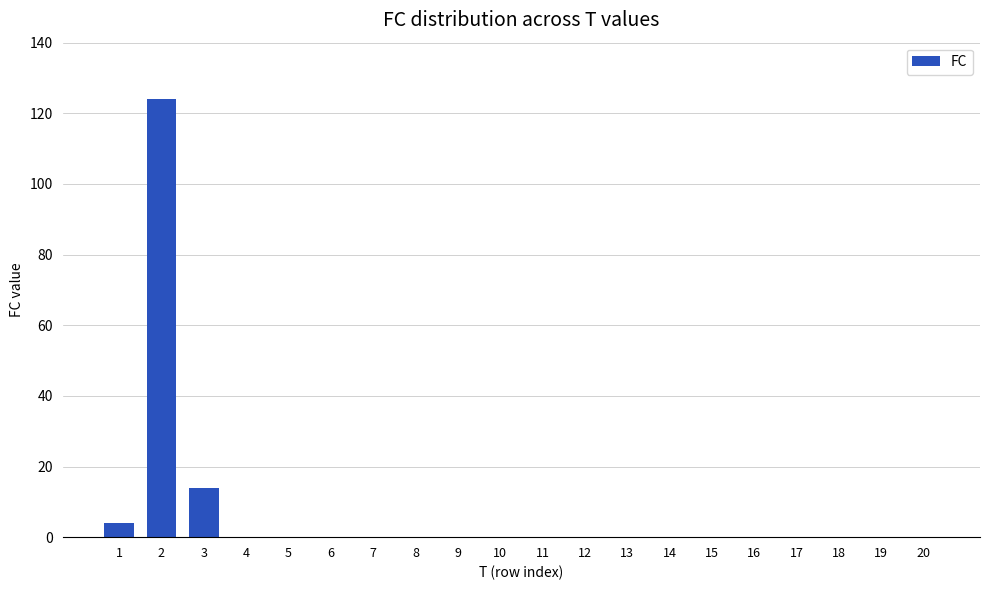

The value at 15 is 0. True or false?

True